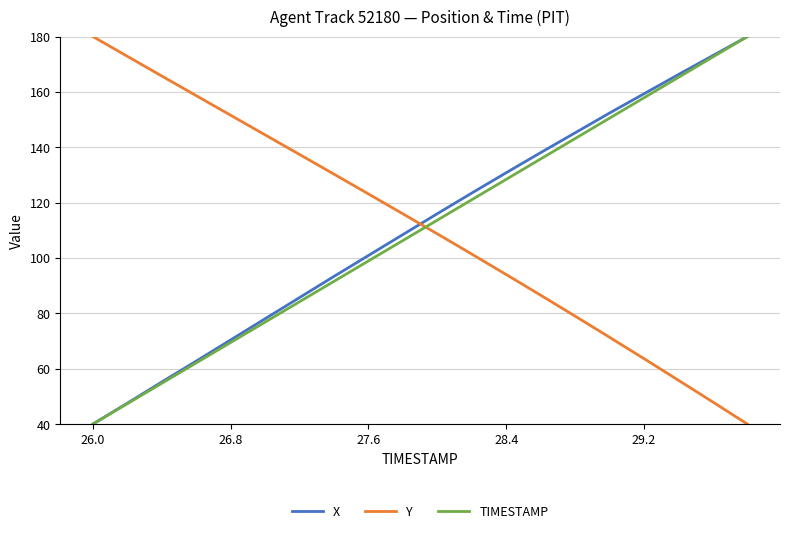

At how many categories does at least one series exceed 143?

12